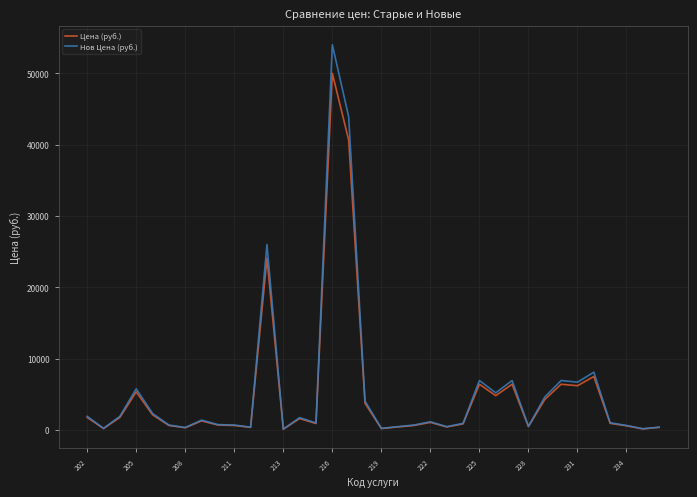

What is the highest value of the Цена (руб.) series?

50000